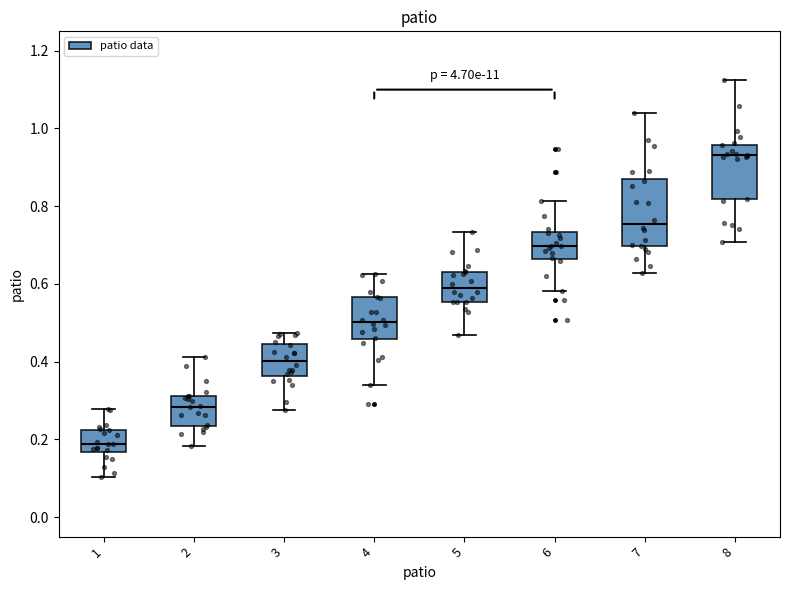

Reading left to right, read every box against the y-axis: the position of its median line, the range the box covers, and the ends of its whiskers. The values are not printed on the chart, so give them approximately, as read against the axis.

1: median 0.18, box 0.16 to 0.22, whiskers 0.10 to 0.28
2: median 0.28, box 0.24 to 0.32, whiskers 0.18 to 0.42
3: median 0.40, box 0.36 to 0.44, whiskers 0.28 to 0.48
4: median 0.50, box 0.46 to 0.56, whiskers 0.34 to 0.62
5: median 0.60, box 0.56 to 0.64, whiskers 0.46 to 0.74
6: median 0.70, box 0.66 to 0.74, whiskers 0.58 to 0.82
7: median 0.76, box 0.70 to 0.88, whiskers 0.62 to 1.04
8: median 0.94, box 0.82 to 0.96, whiskers 0.70 to 1.12